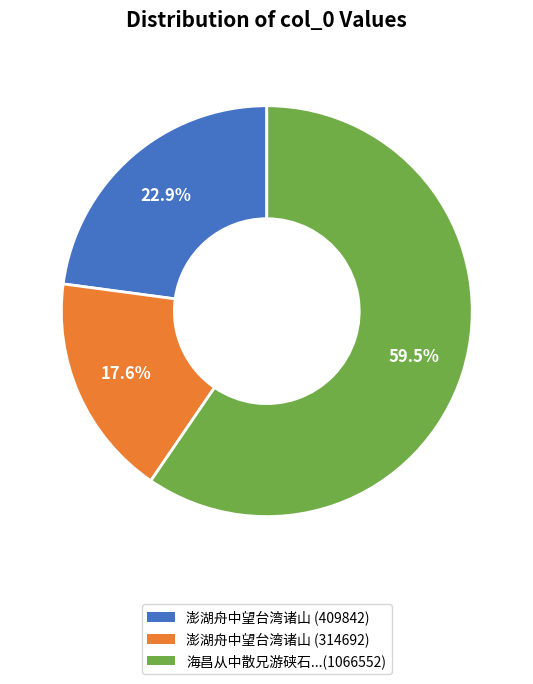

What portion of the pie excludes 澎湖舟中望台湾诸山 (409842)?

77.1%